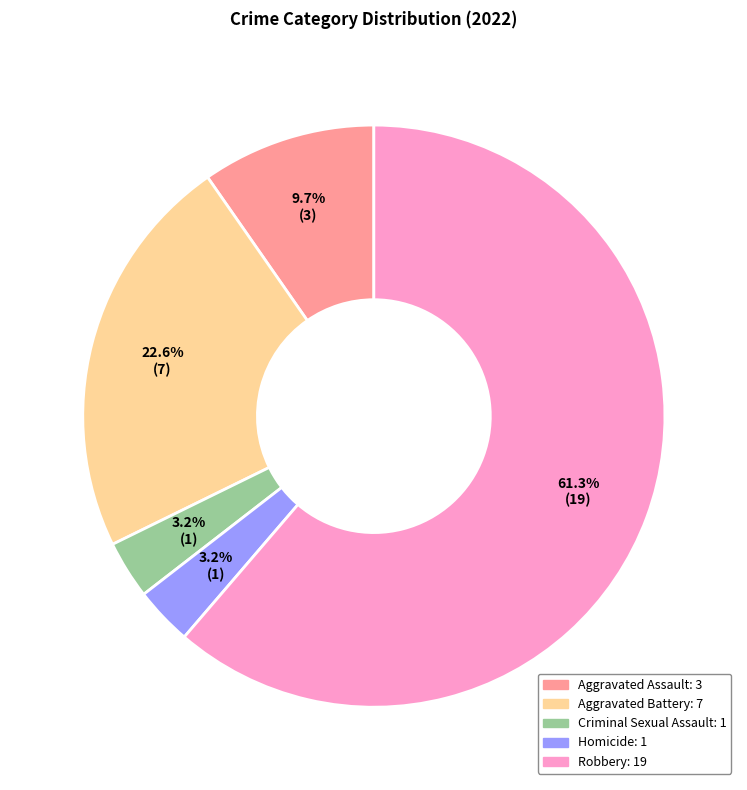

What percentage do Aggravated Assault and Aggravated Battery together represent?

32.3%